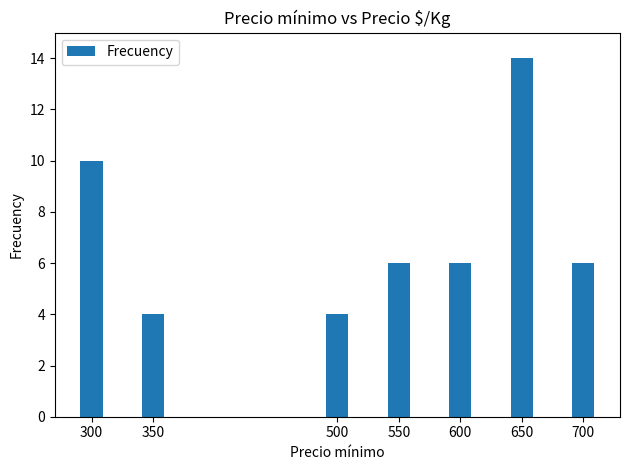

What is the difference between the second highest and minimum values?

6